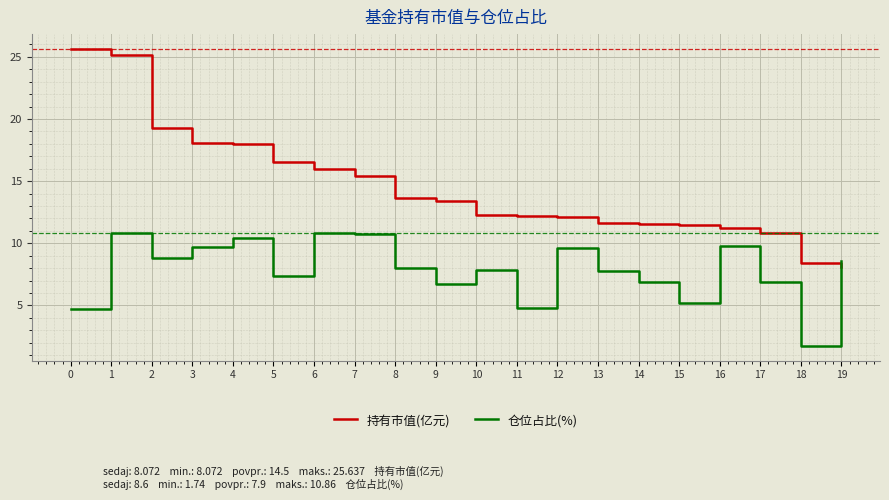

True or false: 持有市值(亿元) and 仓位占比(%) cross at least once.

True